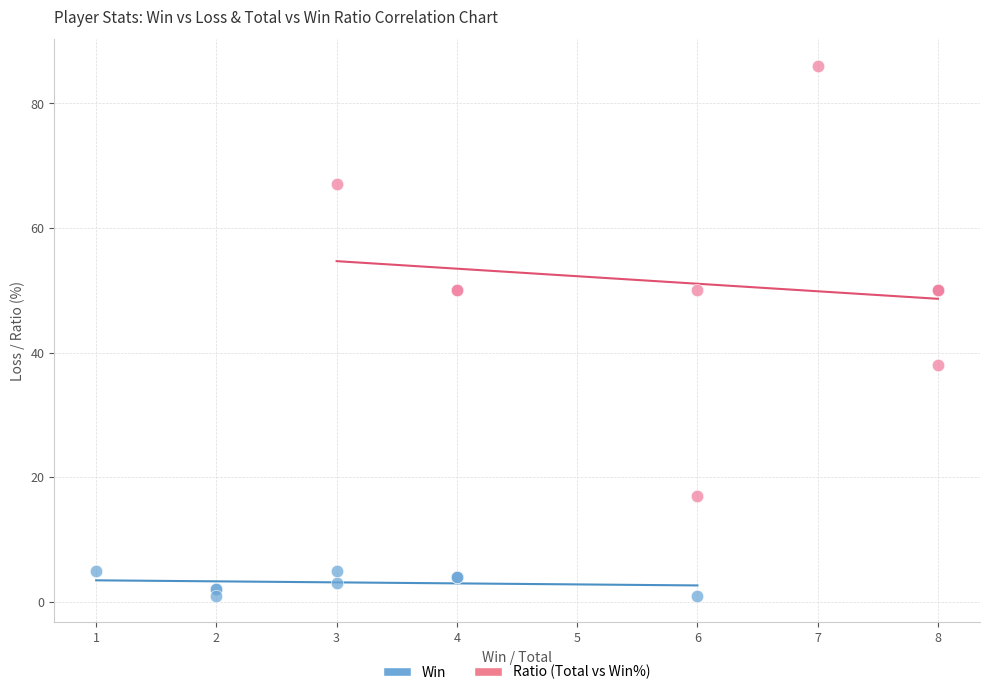

Which series contains the highest Y value?

Ratio (Total vs Win%)